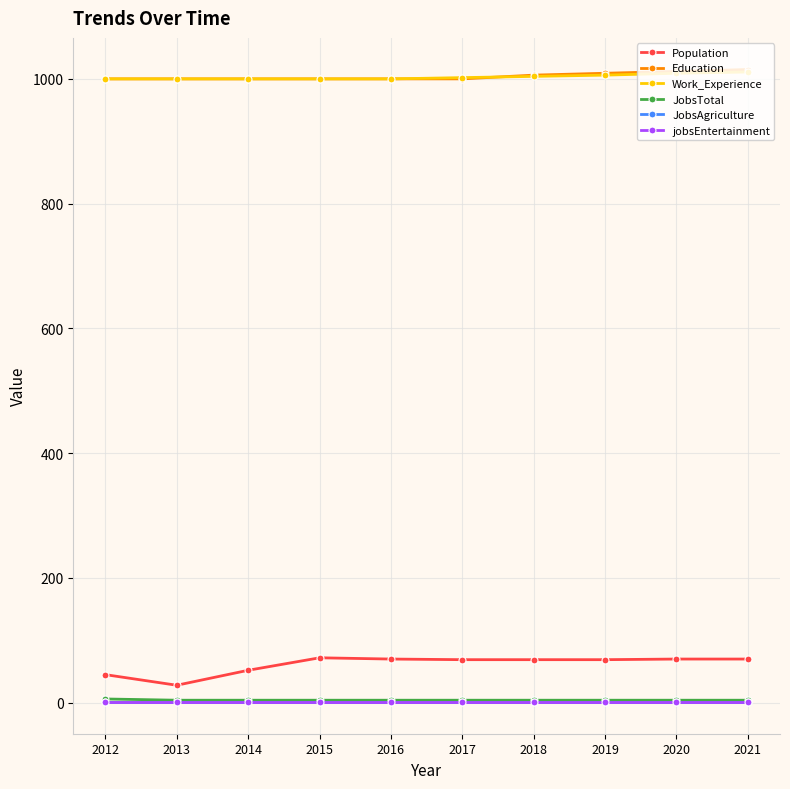

The value of Work_Experience at 2017 is 1360. True or false?

False